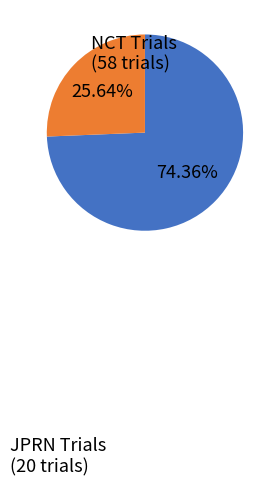

Which has a higher value, NCT Trials or JPRN Trials?

NCT Trials